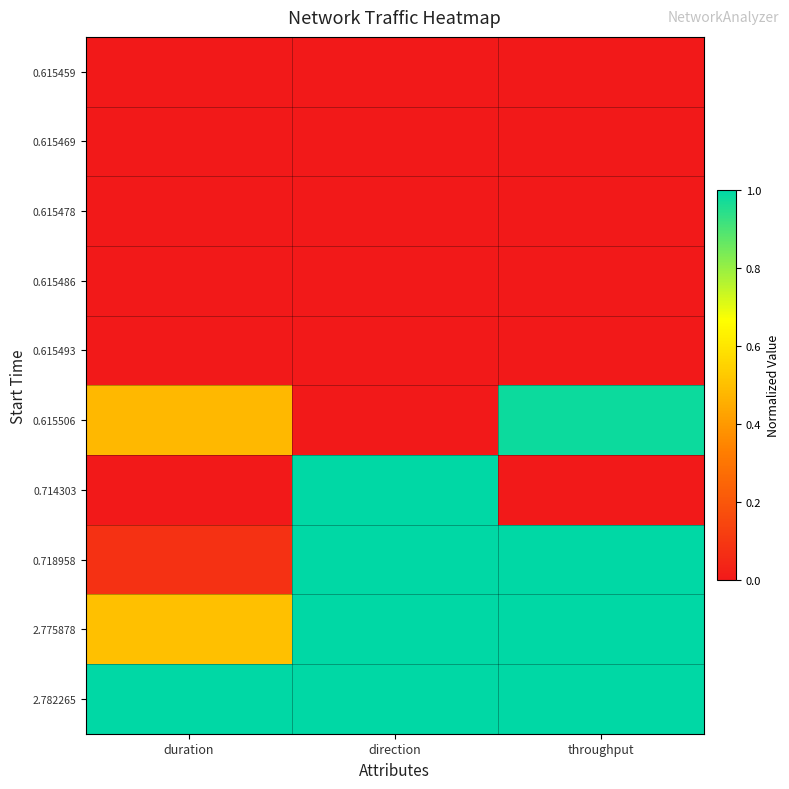

Reading left to right, list all the values displayed in this chart.

0.615459: duration=0.0	direction=0.0	throughput=0.0
0.615469: duration=0.0	direction=0.0	throughput=0.0
0.615478: duration=0.0	direction=0.0	throughput=0.0
0.615486: duration=0.0	direction=0.0	throughput=0.0
0.615493: duration=0.0	direction=0.0	throughput=0.0
0.615506: duration=0.5	direction=0.0	throughput=1.0
0.714303: duration=0.0	direction=1.0	throughput=0.0
0.718958: duration=0.1	direction=1.0	throughput=1.0
2.775878: duration=0.5	direction=1.0	throughput=1.0
2.782265: duration=1.0	direction=1.0	throughput=1.0